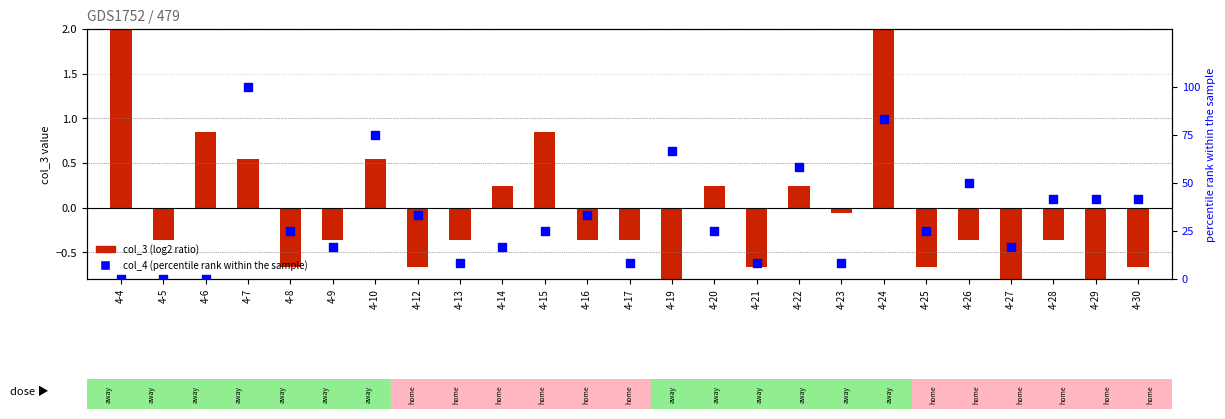

Which series contains the highest Y value?

col_4 (percentile rank)